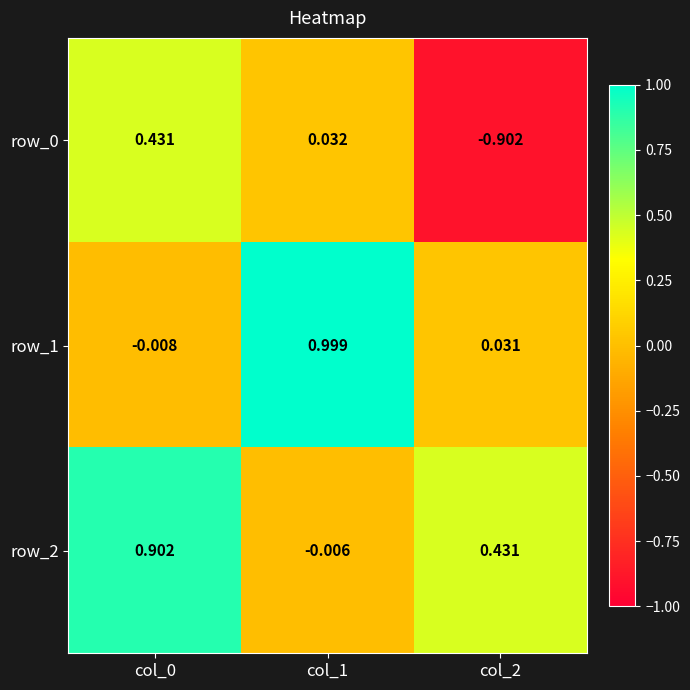

Is the value of row_2 at col_2 greater than the value of row_1 at col_2?

Yes